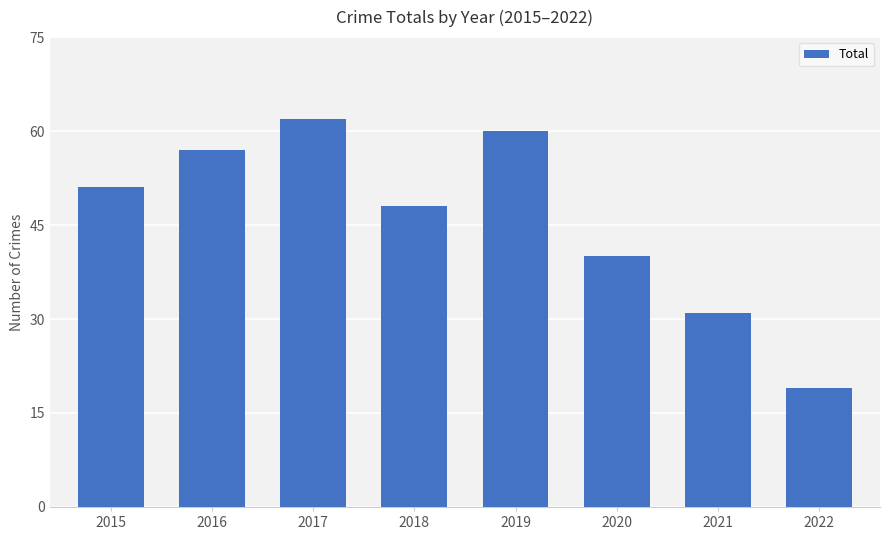

Reading left to right, extract all data points from this chart.

51	57	62	48	60	40	31	19